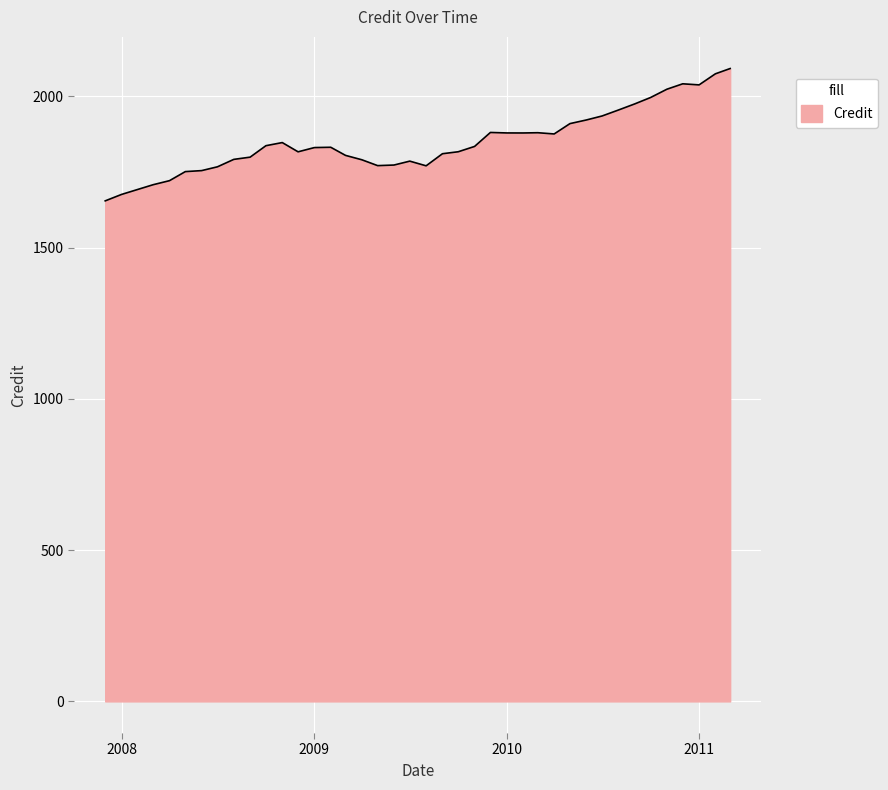

How many series are shown in this chart?

1